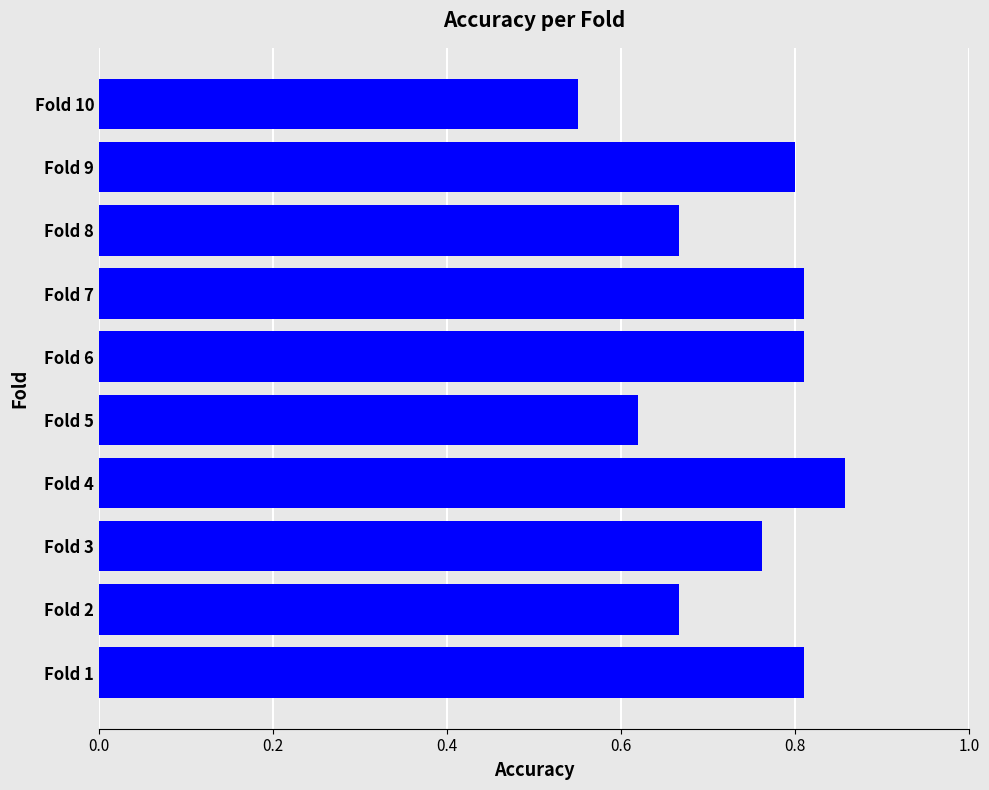

What is the difference between the maximum and second lowest values?

0.2